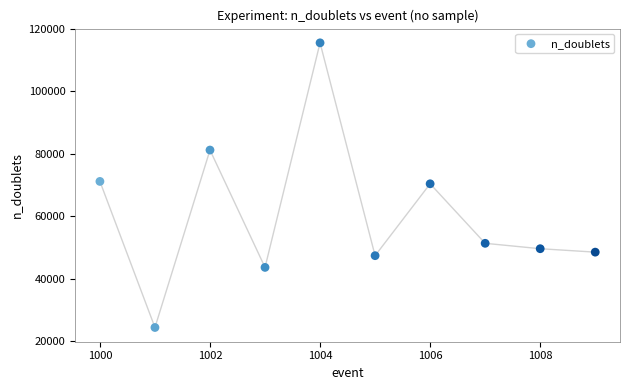

What is the average X value?

1004